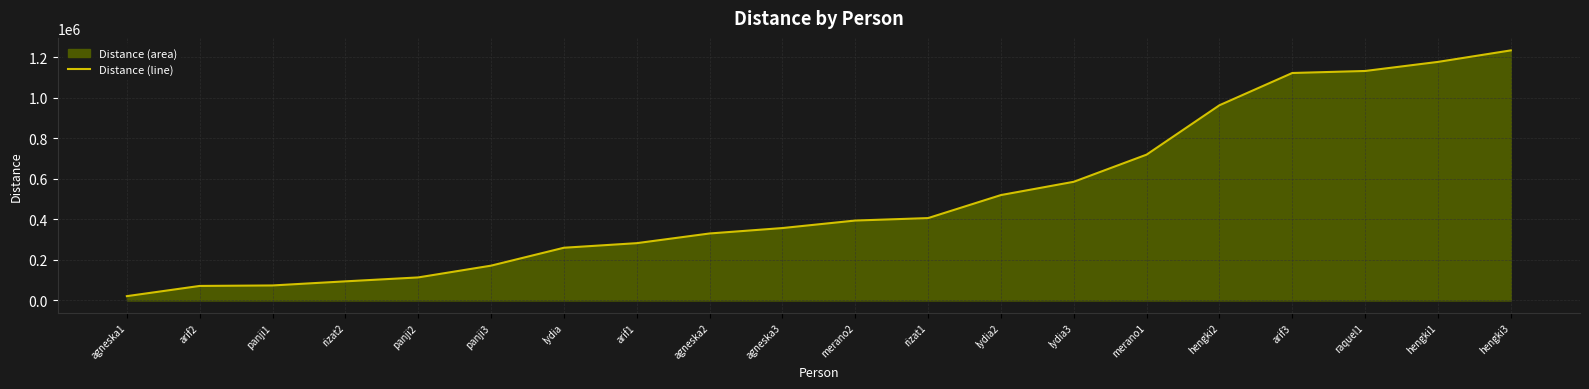

What is the smallest value displayed?

21325.1